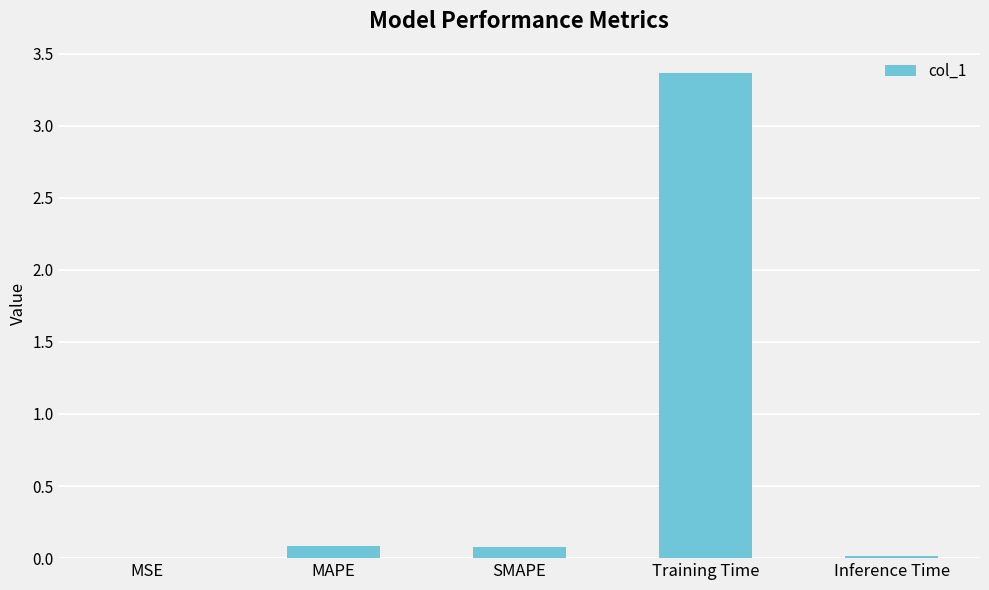

What is the maximum value shown in the chart?

3.4